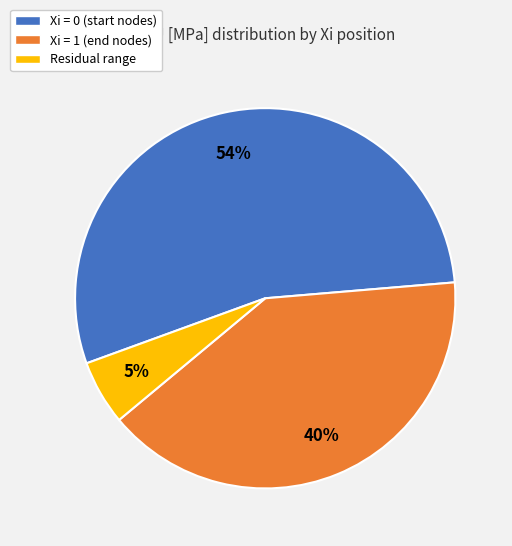

Count the number of slices in the pie.

3